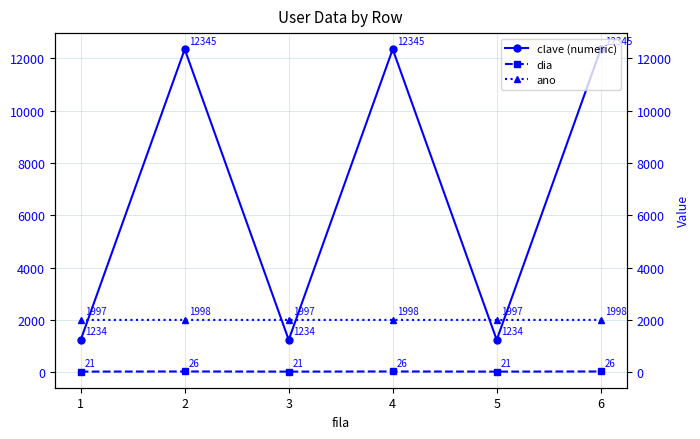

The value of clave (numeric) at 5 is 1234. True or false?

True